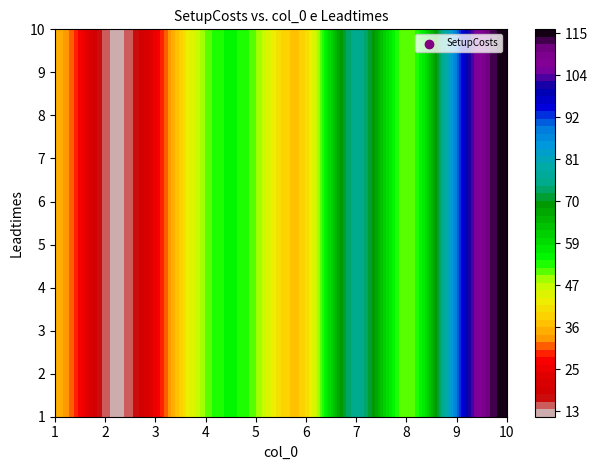

At which category is the sum across all series the highest?

10